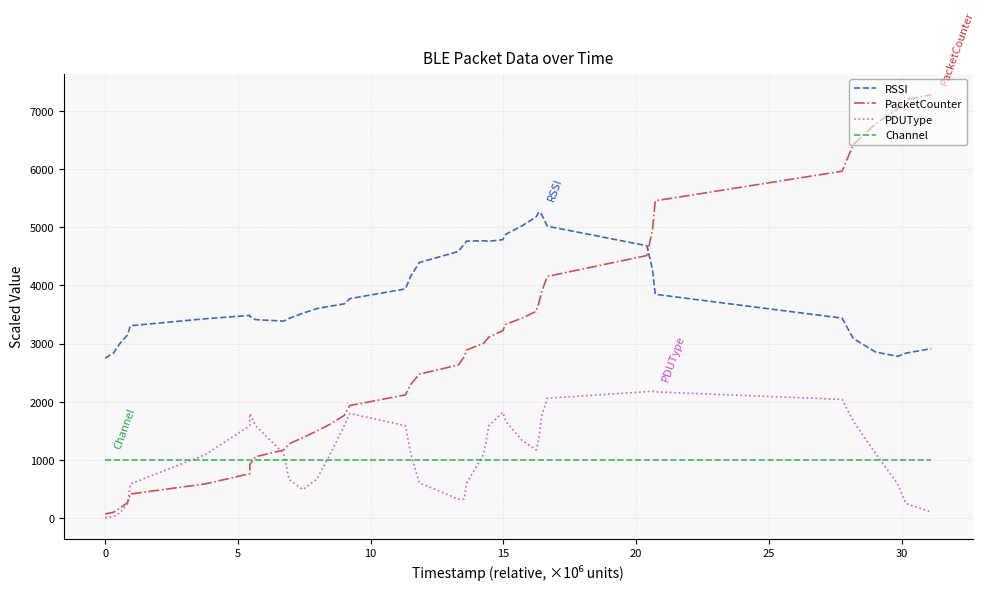

What is the minimum value for PDUType?

4.5